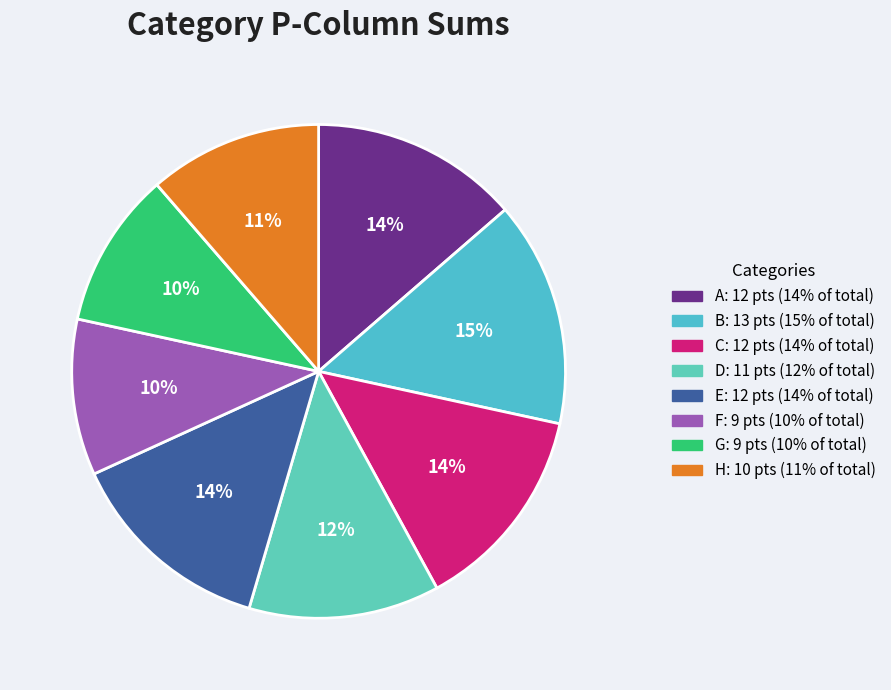

How many slices are in this pie chart?

8